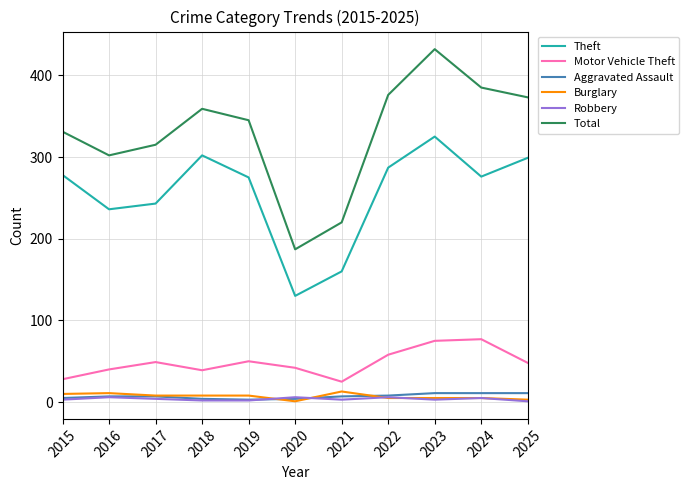

Which category has the highest value across all series?

2023